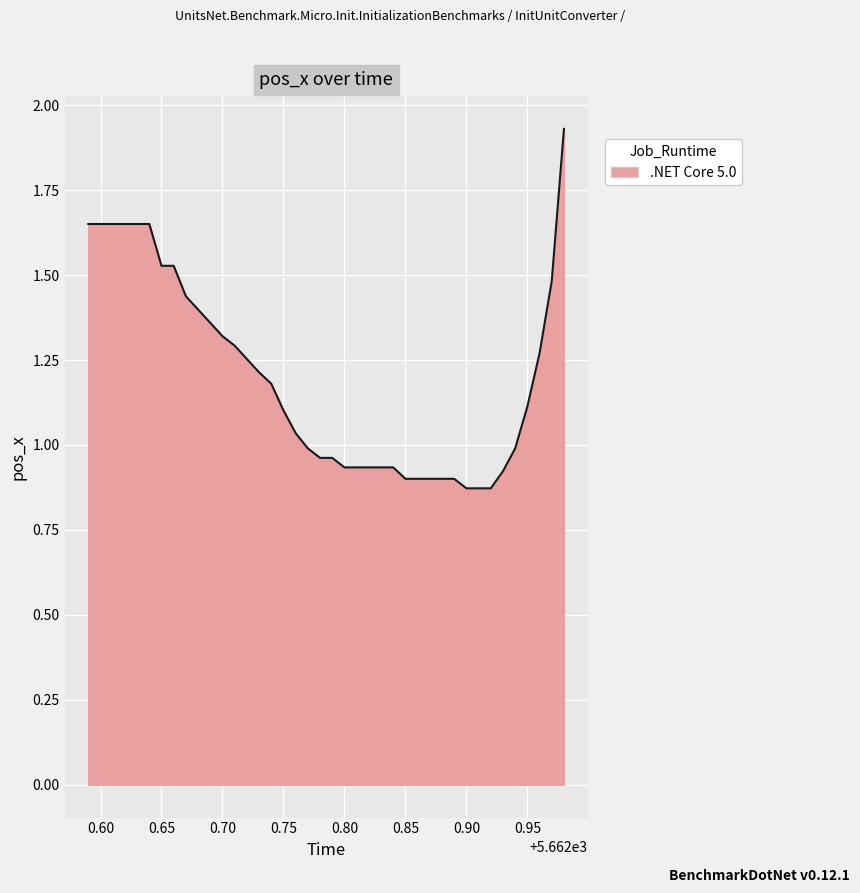

What is the difference between the maximum and minimum values?

1.1